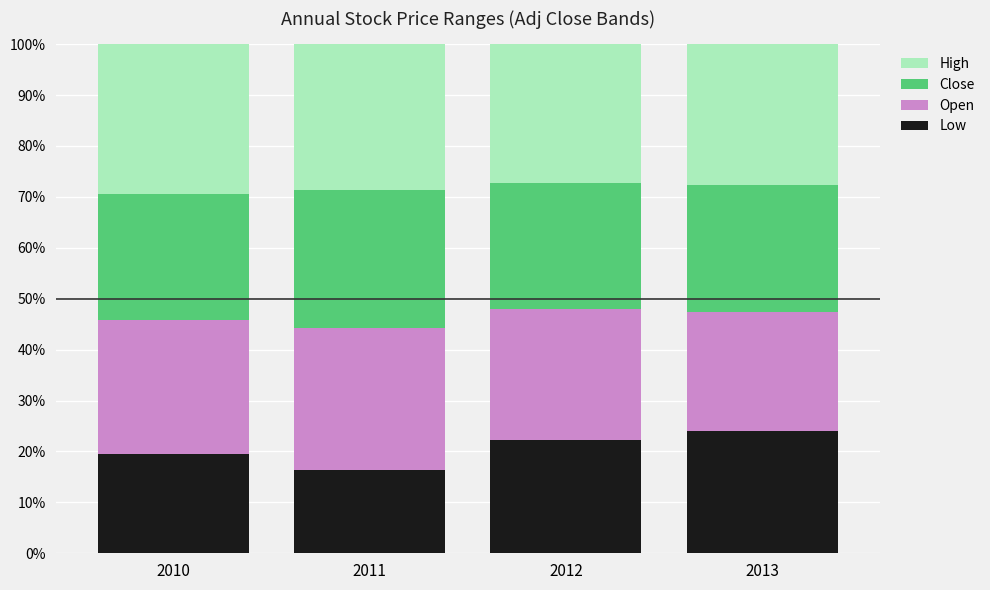

What is the minimum value for Low?

16.3